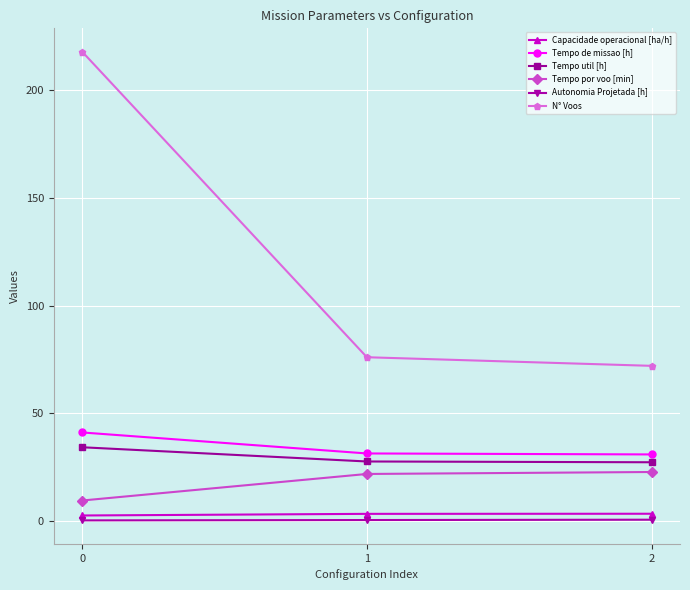

What are all the series names shown in the legend?

Capacidade operacional [ha/h], Tempo de missao [h], Tempo util [h], Tempo por voo [min], Autonomia Projetada [h], N° Voos